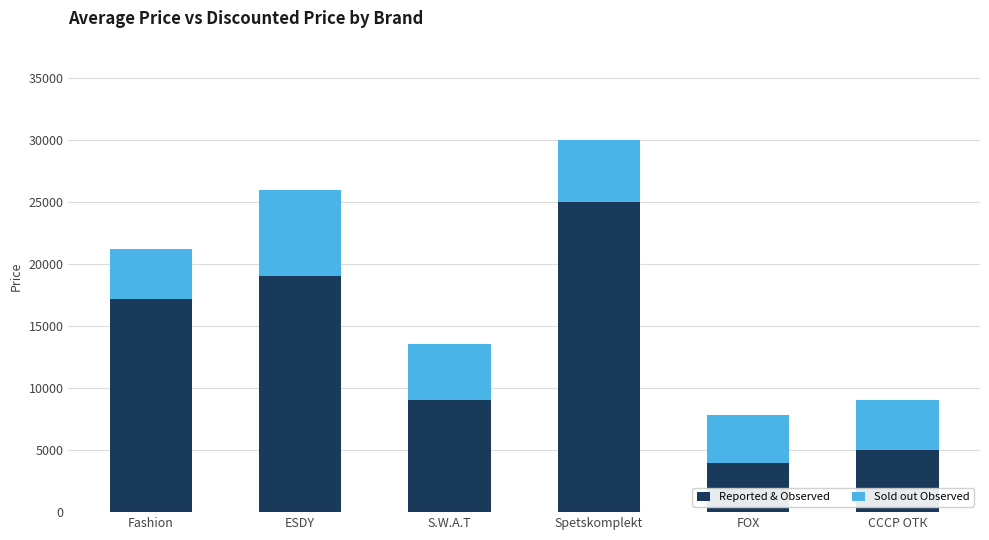

What is the approximate value of Reported & Observed at ESDY?

19000